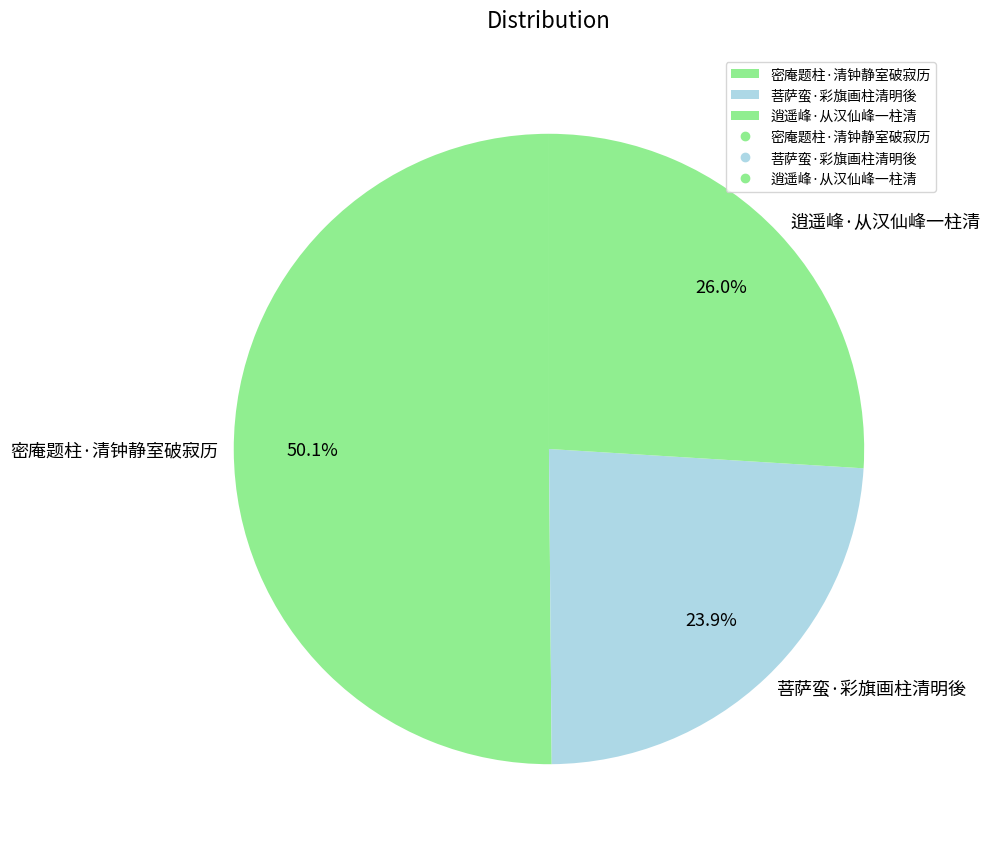

The 逍遥峰·从汉仙峰一柱清 slice represents 16% of the pie. True or false?

False